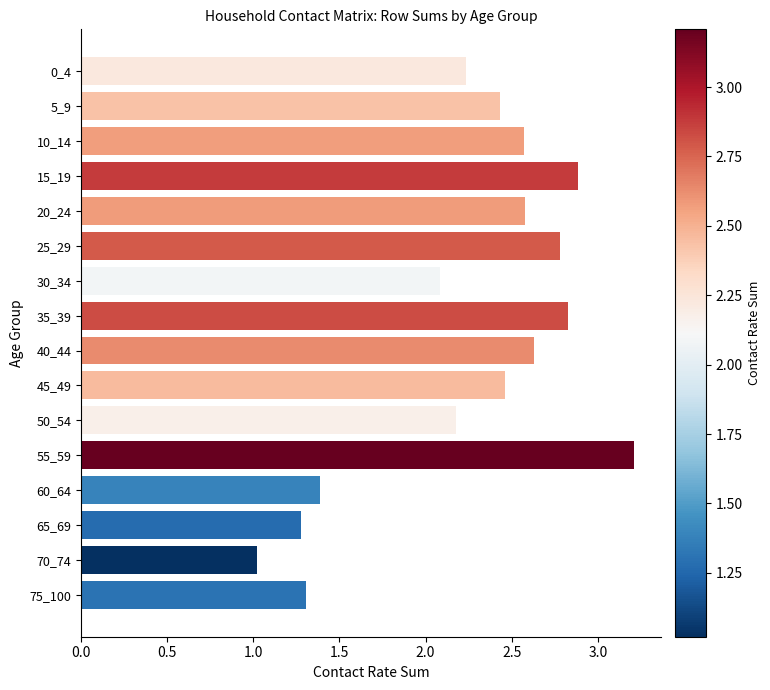

How many series are shown in this chart?

1